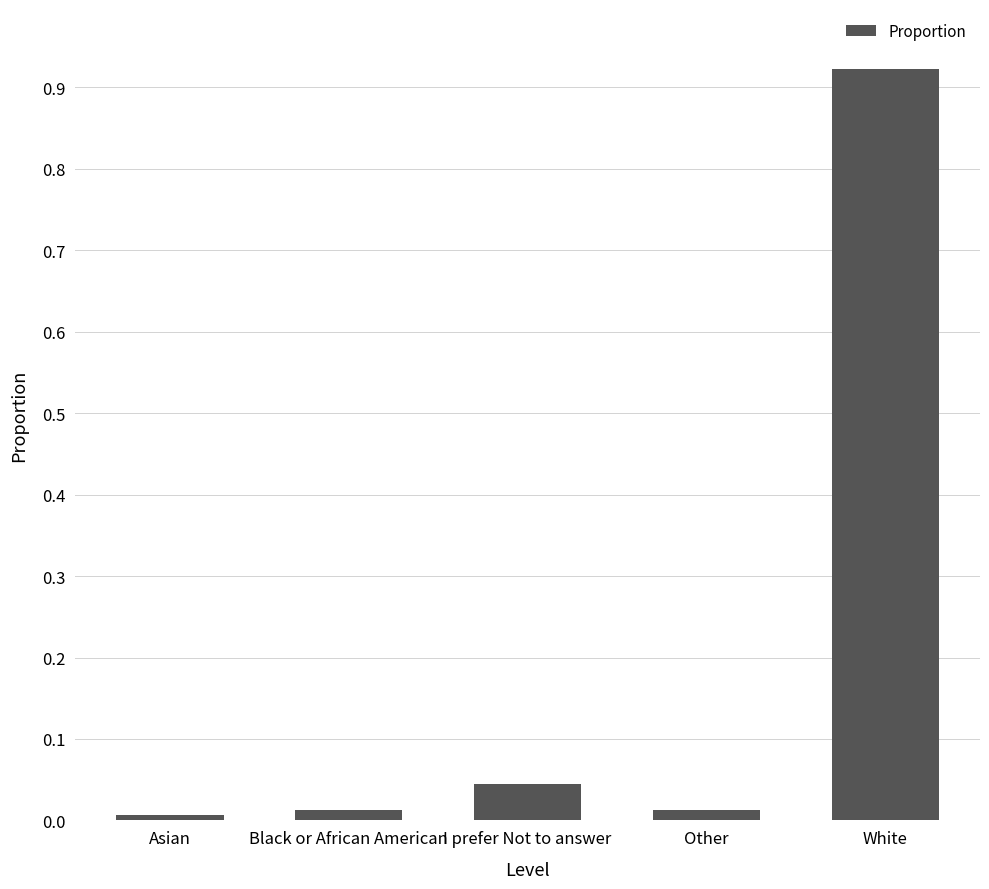

The value at Black or African American is 0.0. True or false?

True